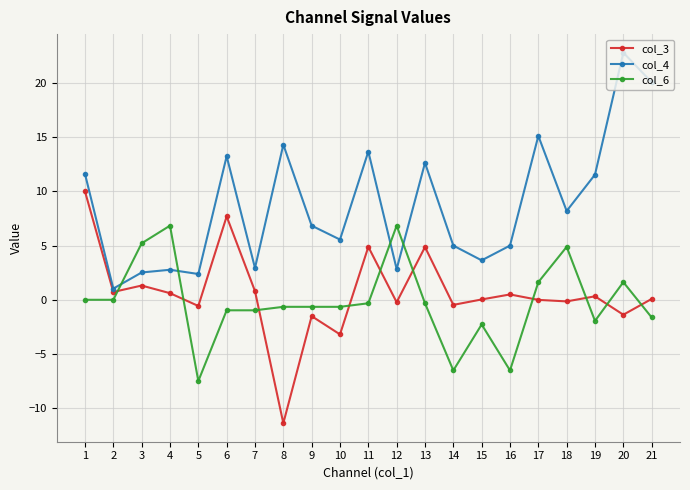

The col_6 series shows 8.4 at 1. True or false?

False